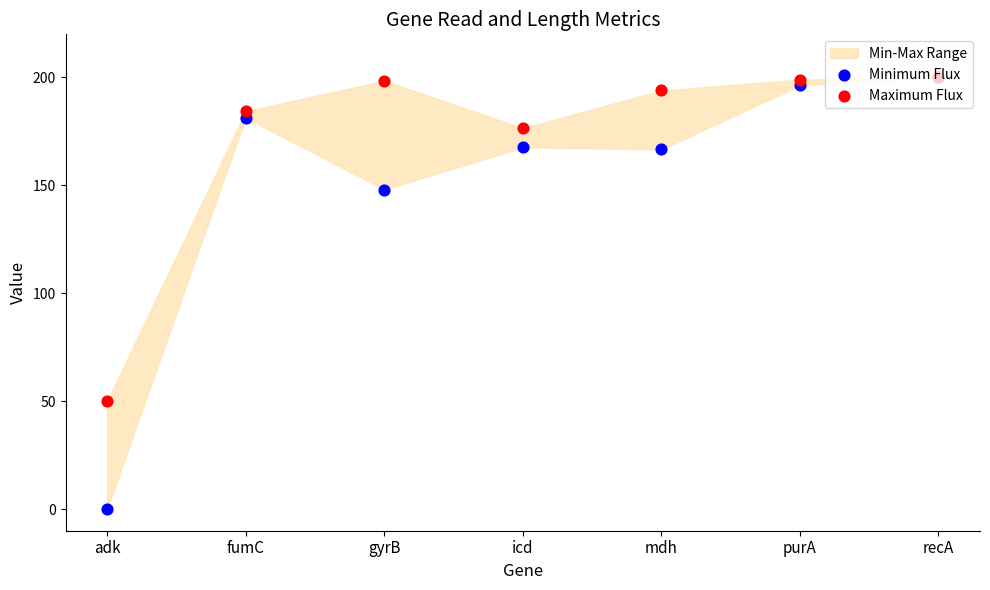

Which series has the largest total across all categories?

Maximum Flux